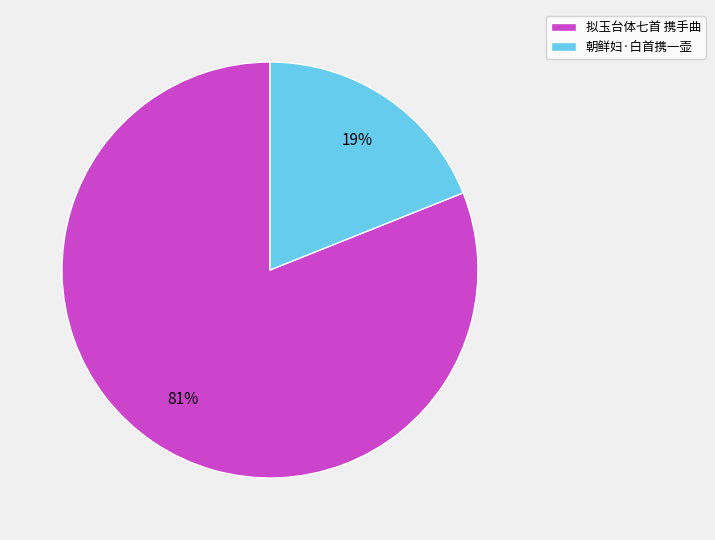

Which has a higher value, 朝鲜妇·白首携一壶 or 拟玉台体七首 携手曲?

拟玉台体七首 携手曲